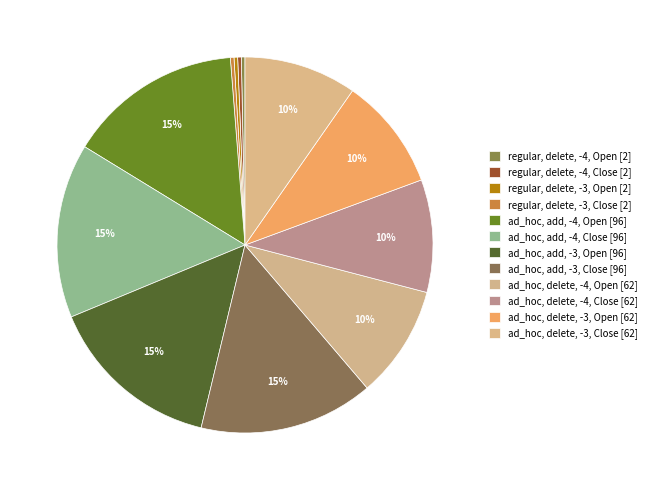

How many slices are in this pie chart?

12